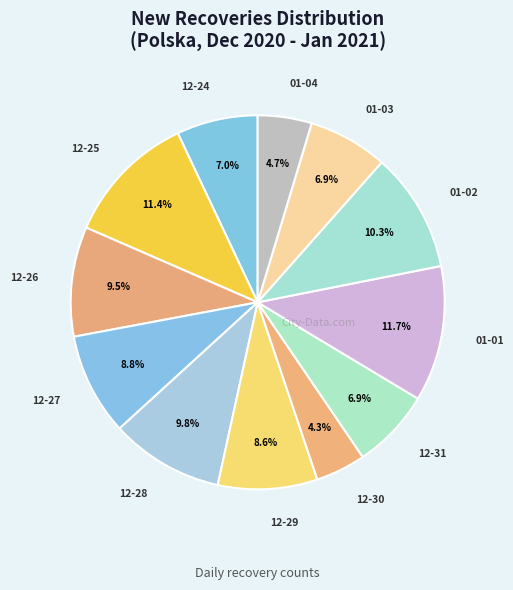

Count the number of slices in the pie.

12